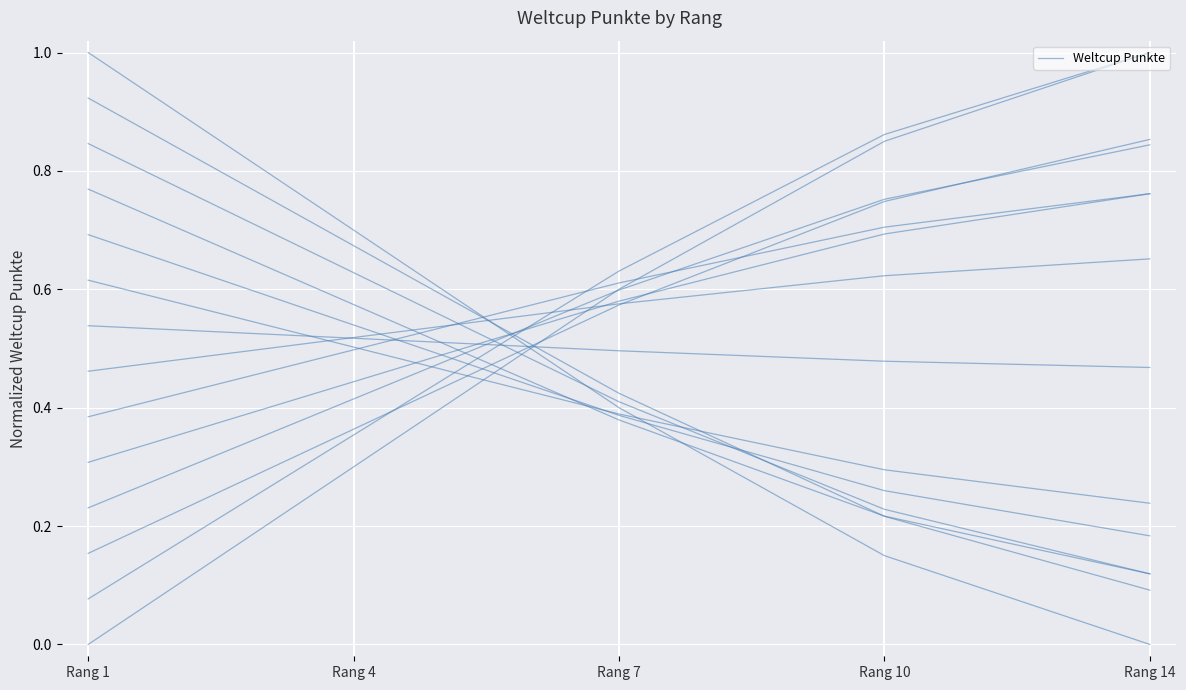

Reading left to right, list all the values displayed in this chart.

0.0	0.3	0.6	0.8	1.0